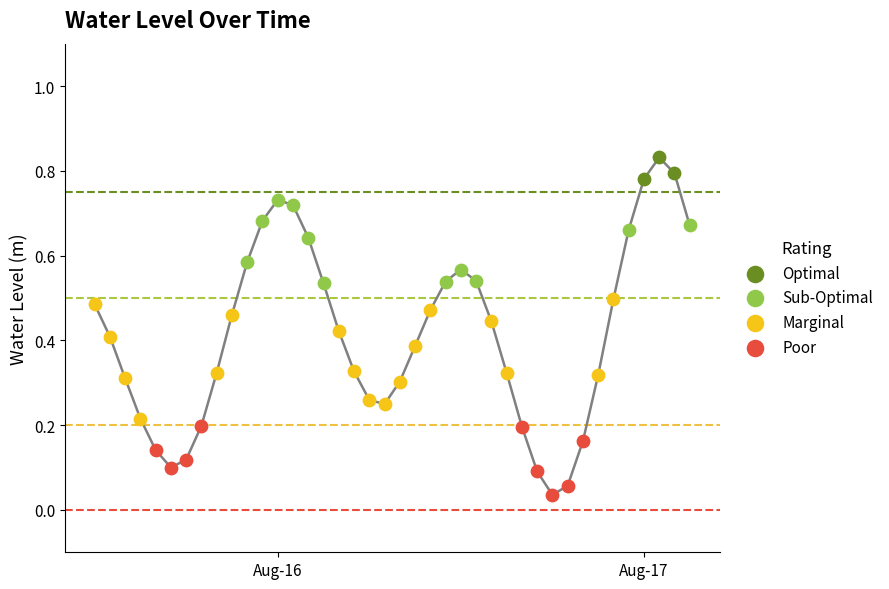

Which series reaches the maximum Y coordinate?

Optimal